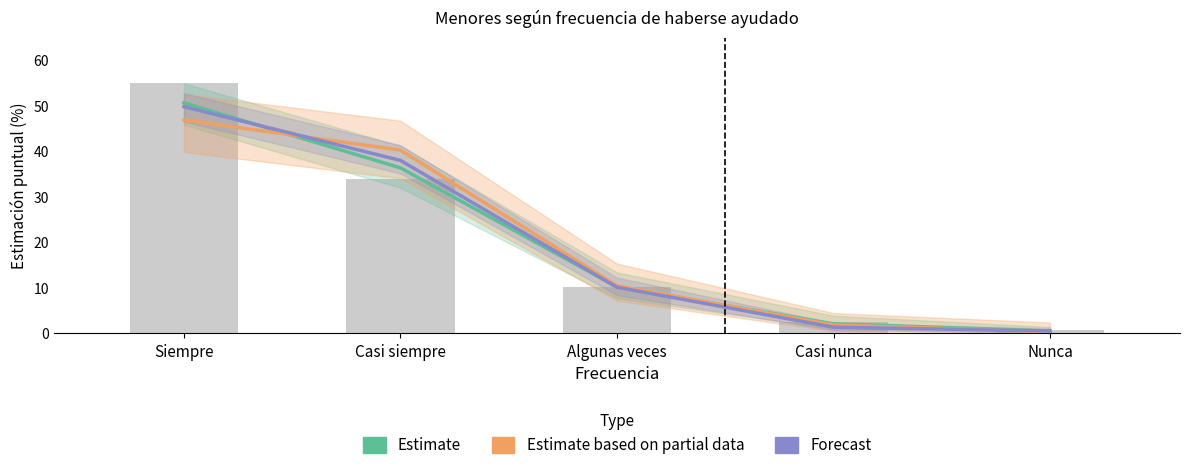

What is the difference between the maximum and minimum values in the Estimate based on partial data series?

46.6